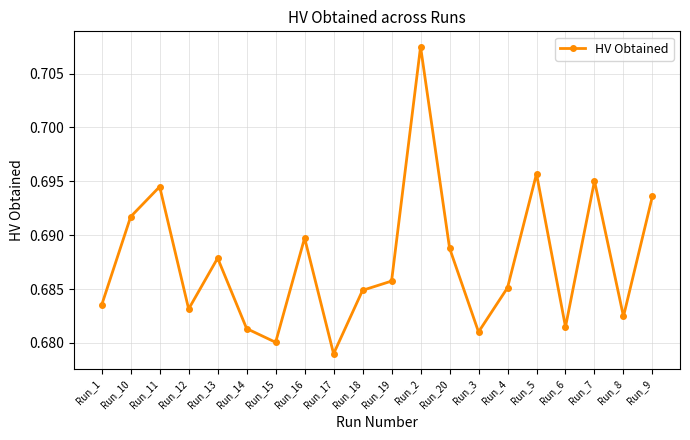

True or false: the data shows 0.9 at Run_16.

False